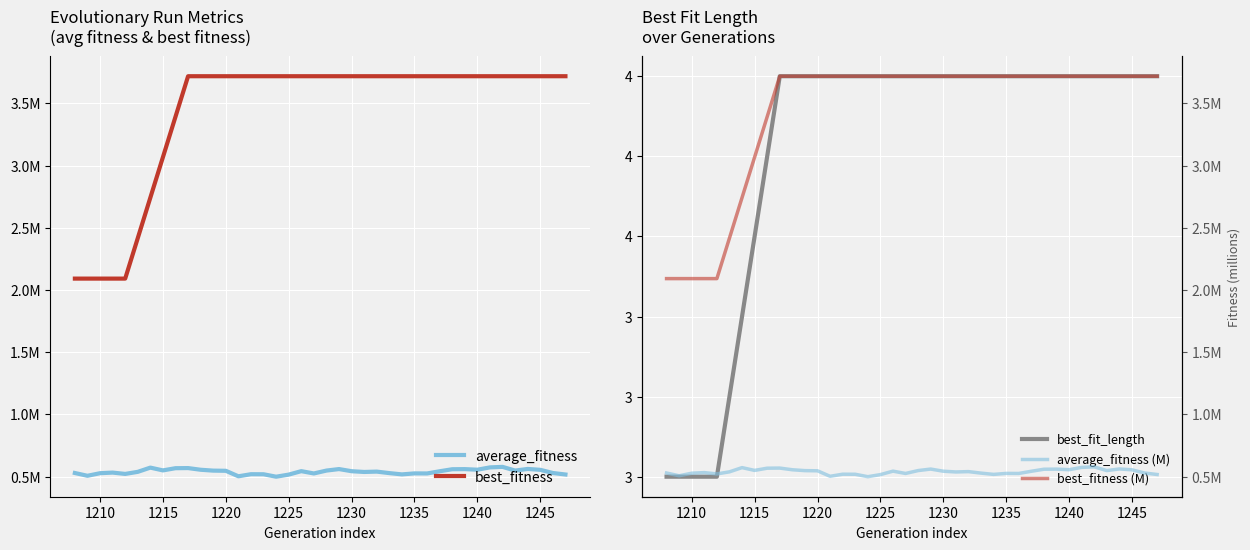

Which series has the widest spread of values?

best_fitness